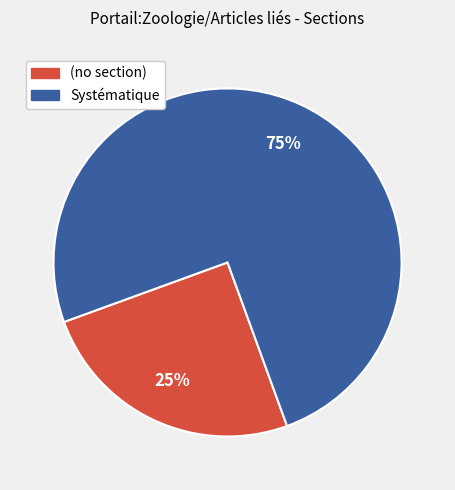

To the nearest percent, what is the difference between the largest and smallest slice percentages?

50%